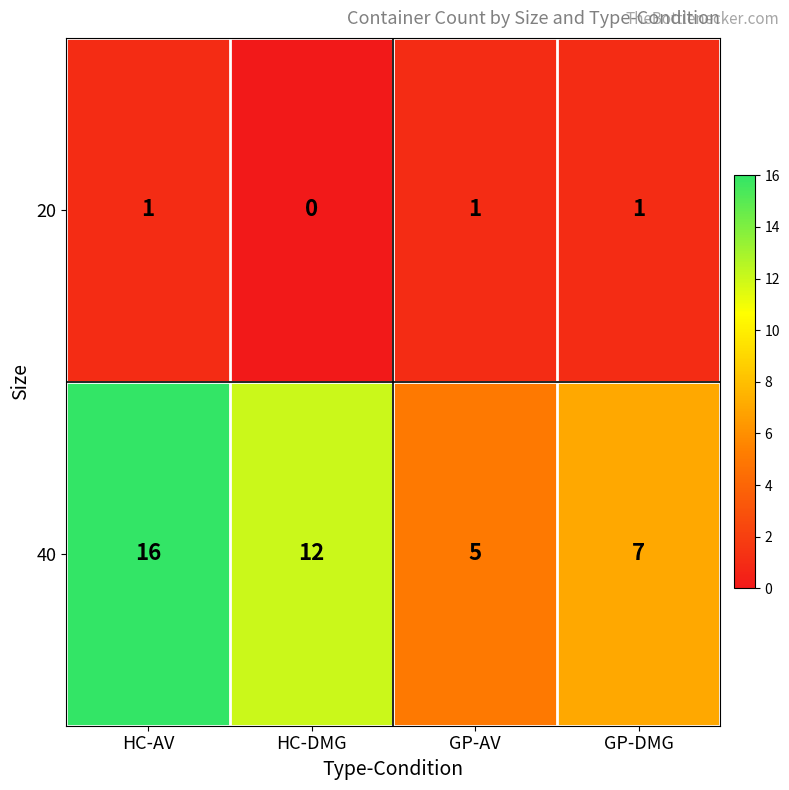

What is the average value of the 40 series?

10